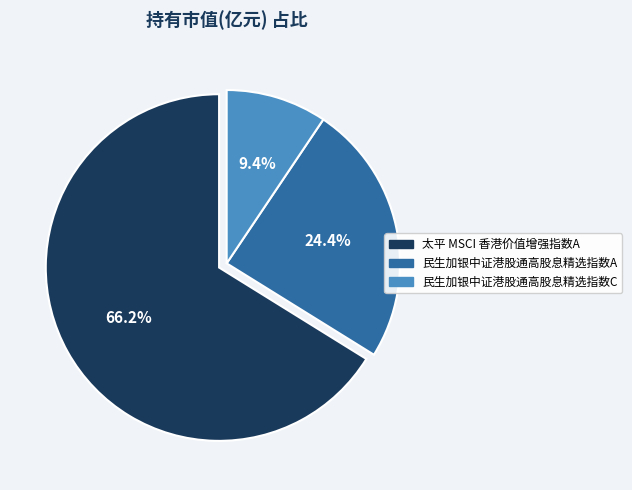

Does any single category account for the majority?

Yes